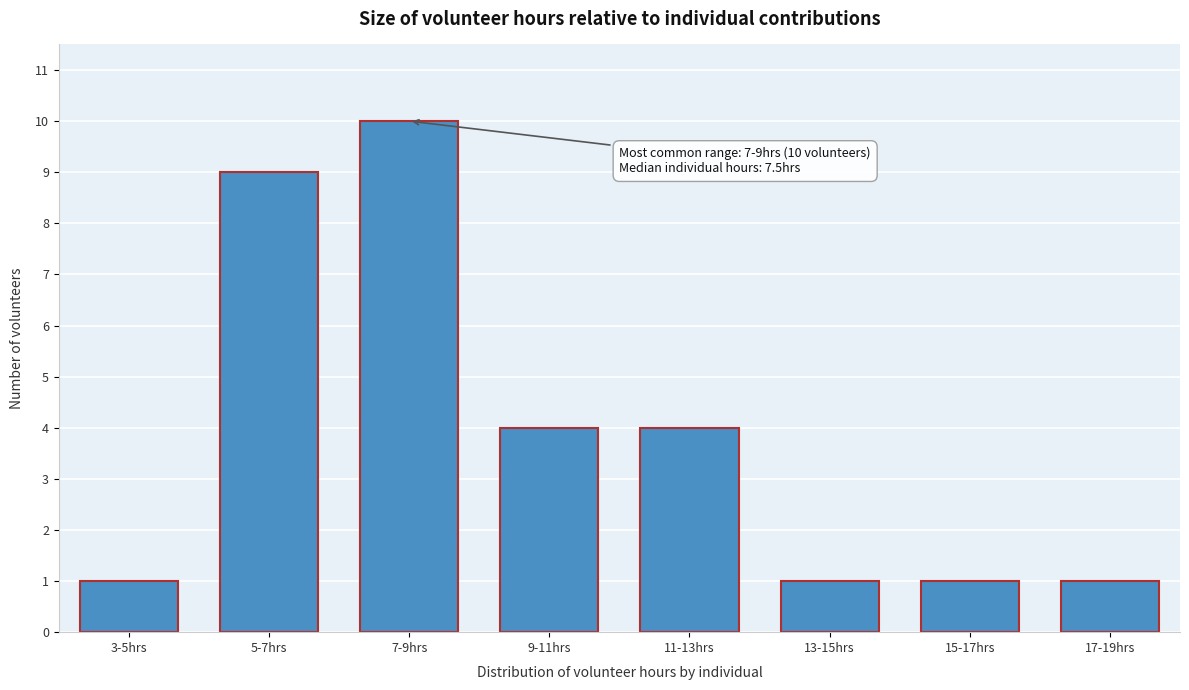

Reading left to right, list all the values displayed in this chart.

3-5hrs=1	5-7hrs=9	7-9hrs=10	9-11hrs=4	11-13hrs=4	13-15hrs=1	15-17hrs=1	17-19hrs=1